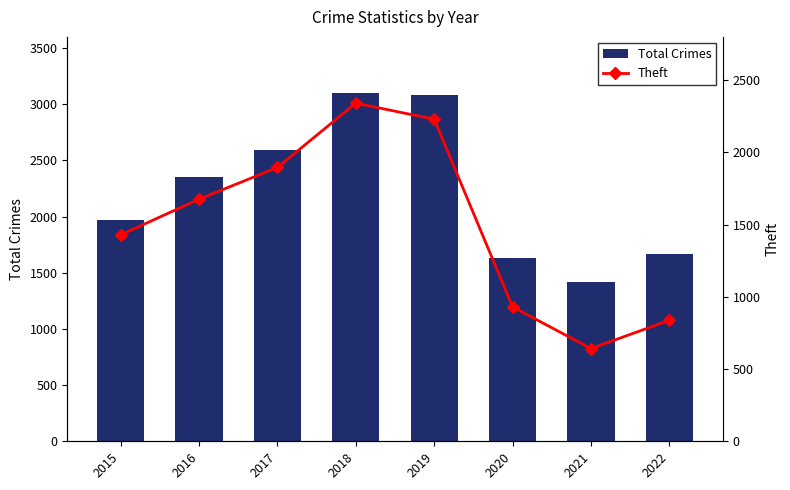

What is the difference between the Total Crimes values at 2015 and 2017?

624